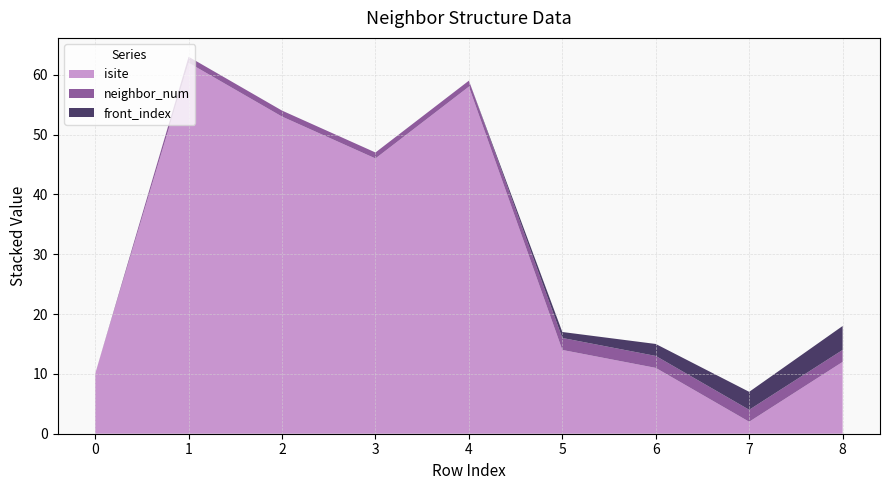

Reading right to left, transcribe all the data shown in this chart.

isite: 8=12	7=2	6=11	5=14	4=58	3=46	2=53	1=62	0=10
neighbor_num: 8=2	7=2	6=2	5=2	4=1	3=1	2=1	1=1	0=0
front_index: 8=4	7=3	6=2	5=1	4=0	3=0	2=0	1=0	0=0